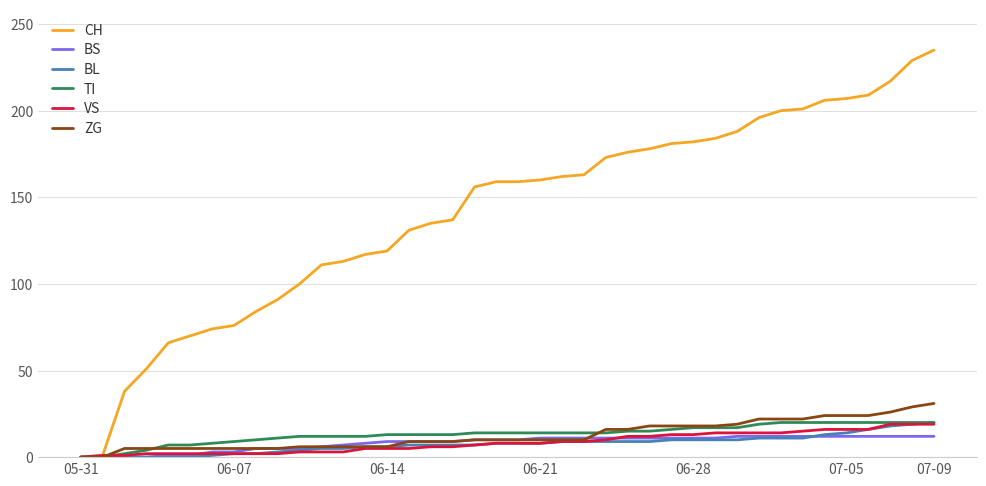

Which series has the largest total across all categories?

CH